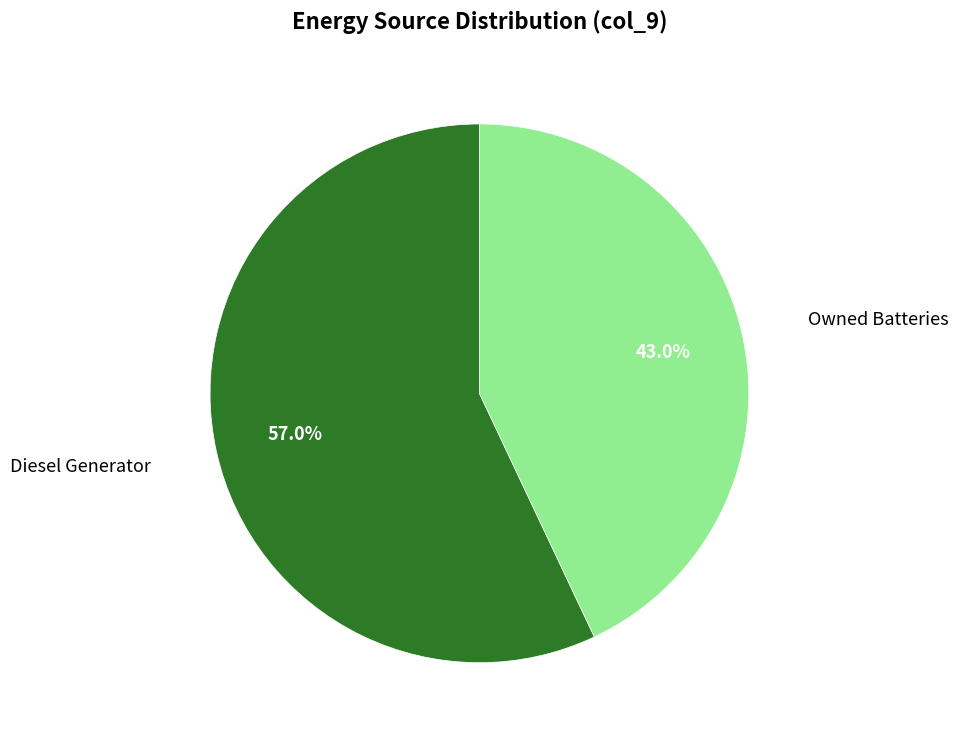

What is the ratio of the value at Owned Batteries to the value at Diesel Generator?

0.8